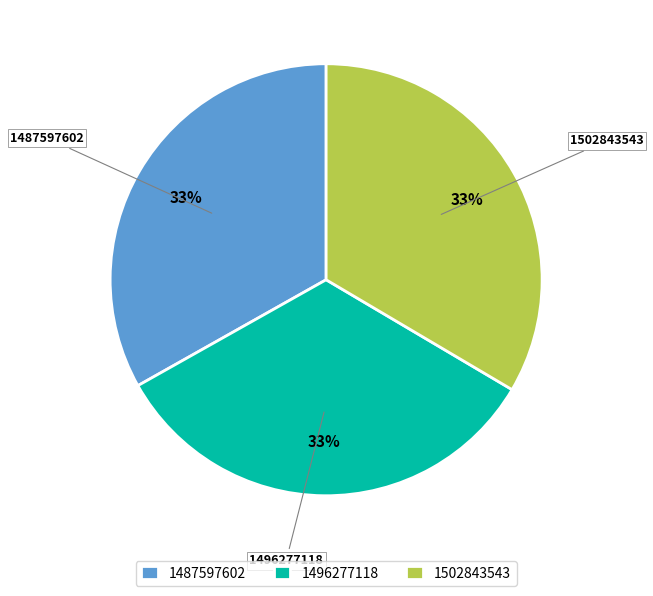

What is the ratio of the value at 1487597602 to the value at 1496277118?

1.0